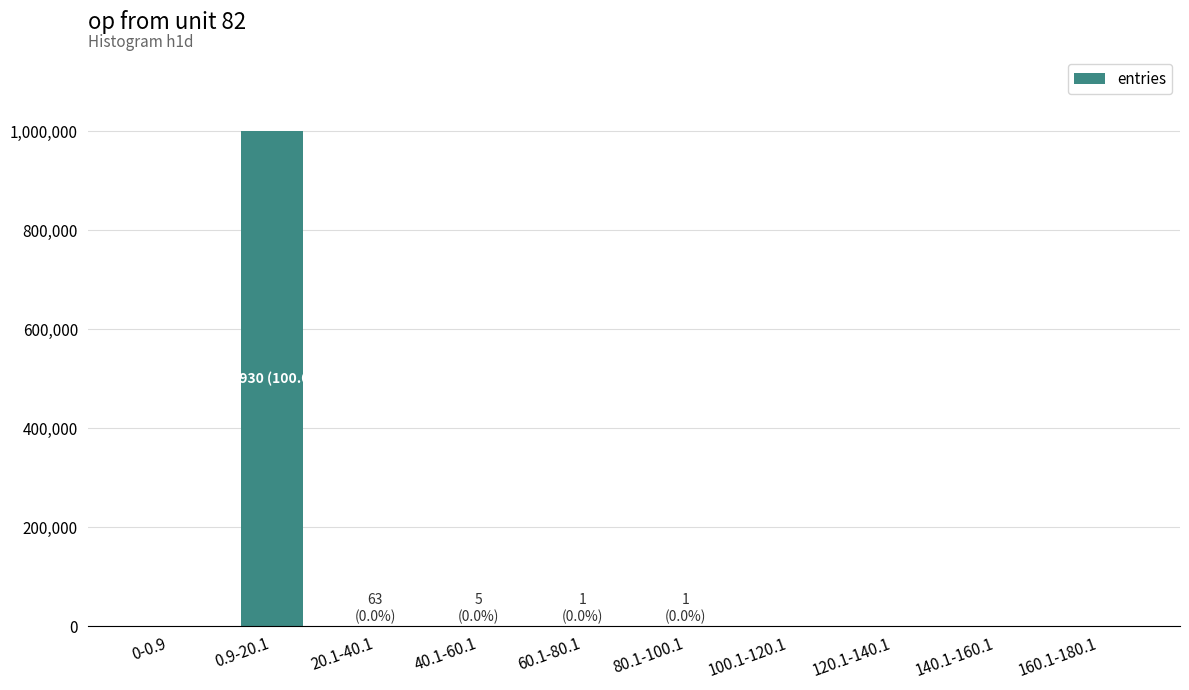

The value at 0.9-20.1 is 661473. True or false?

False